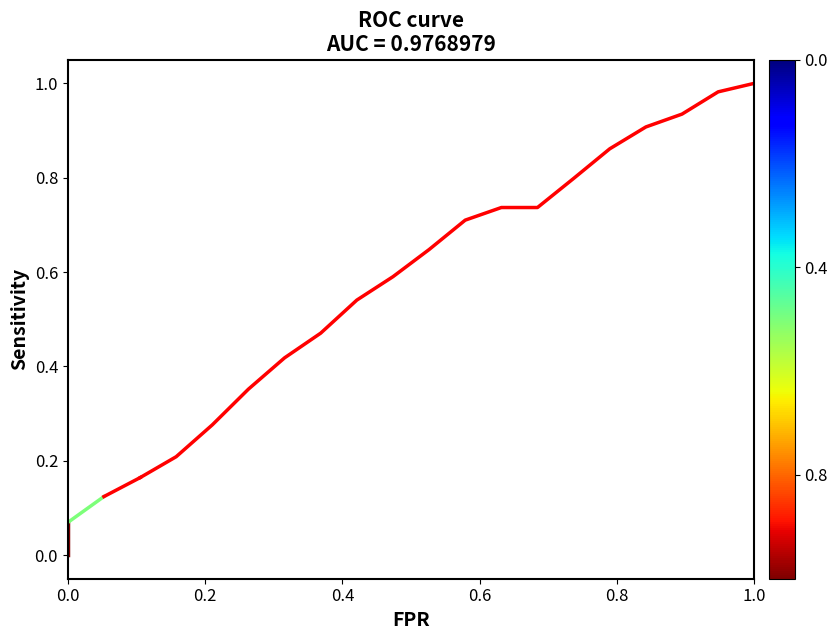

What is the difference between the maximum and minimum values?

0.8